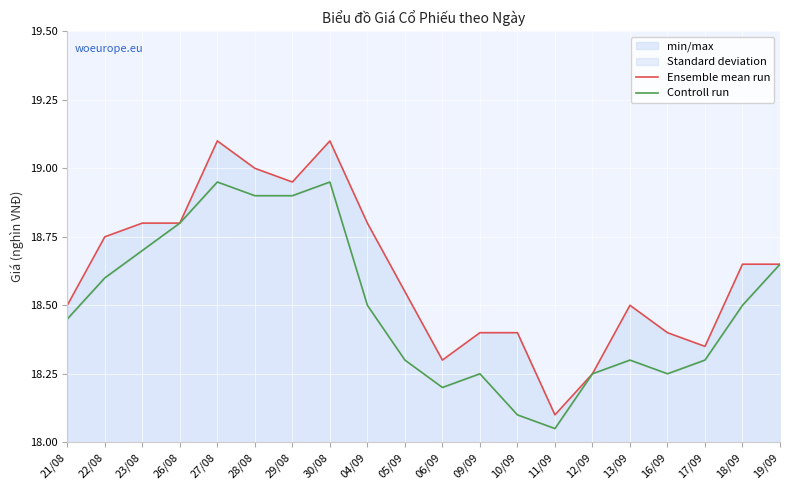

True or false: Ensemble mean run has more than 2 points higher than both neighbors.

True